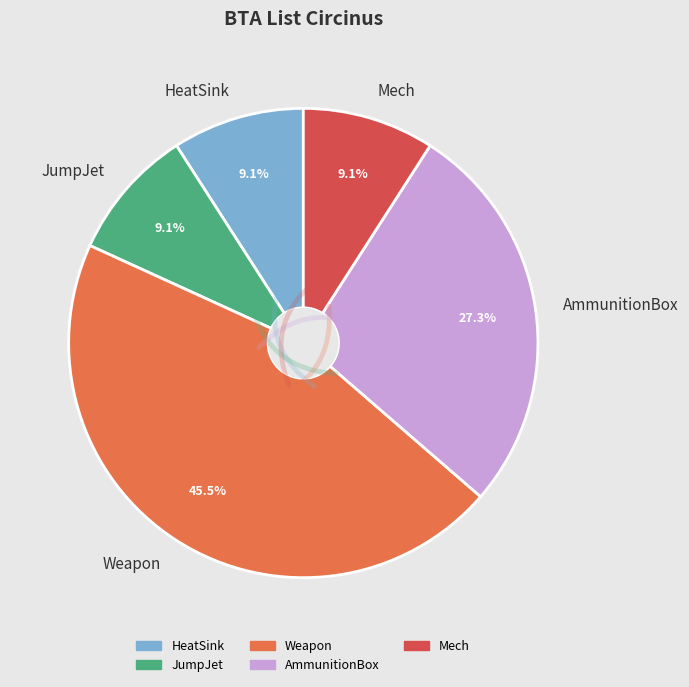

What percentage is the HeatSink slice, to the nearest percent?

9%